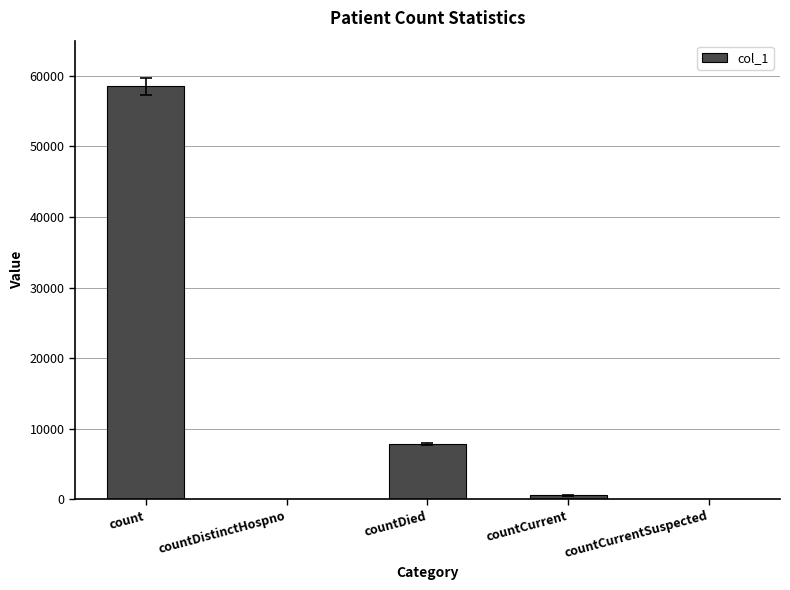

Reading right to left, transcribe all the data shown in this chart.

0	535	7801	0	58535